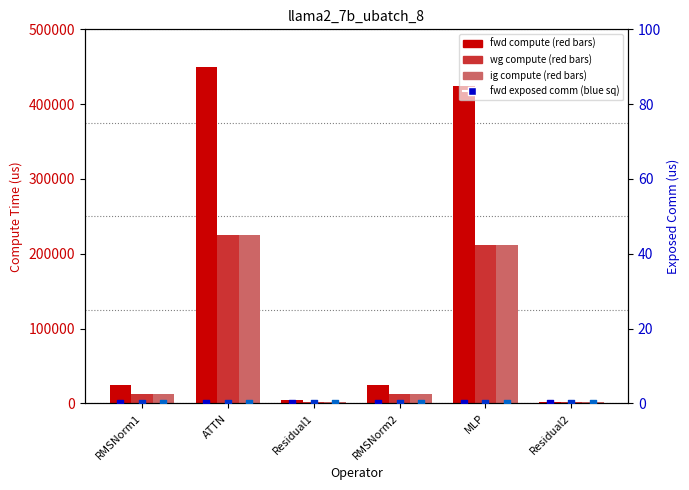

Is the value of wg exposed comm at Residual1 greater than the value of wg compute at RMSNorm1?

No